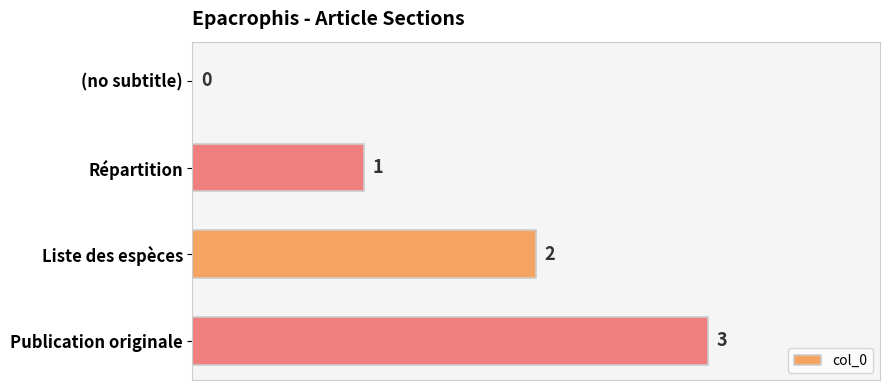

Are the bars horizontal?

Yes